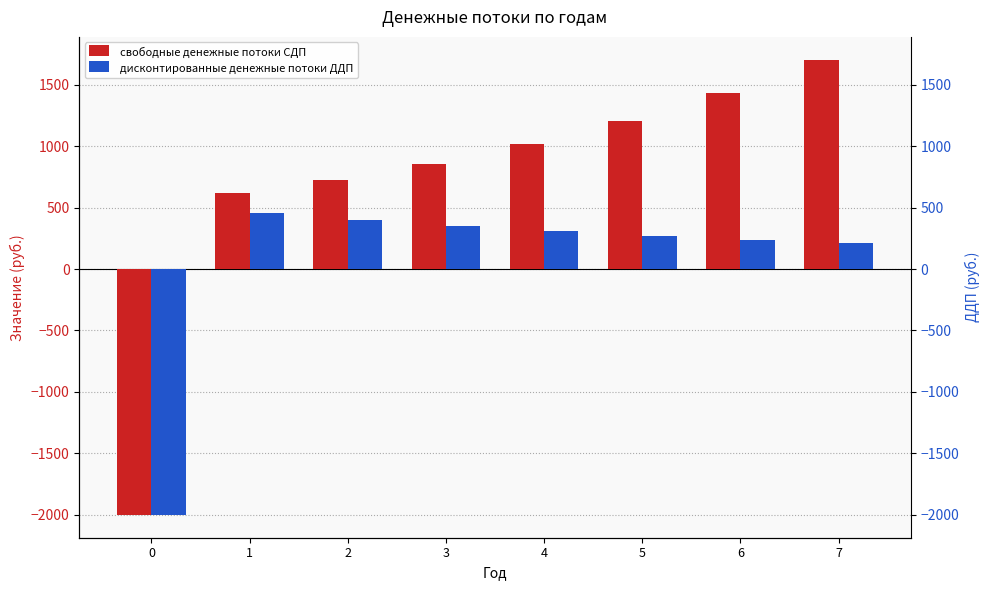

What is the difference between the highest and lowest values at 4?

708.8